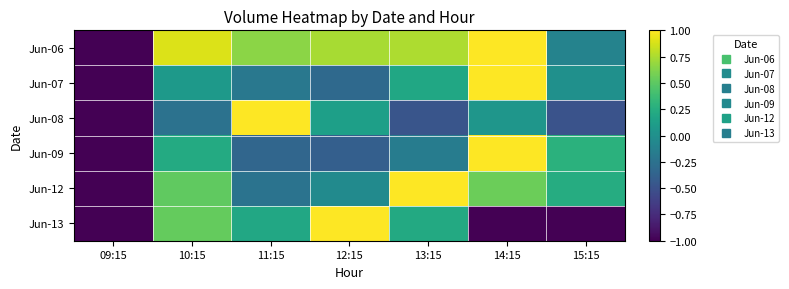

What is the spread (max minus min) of values at 13:15?

1.5